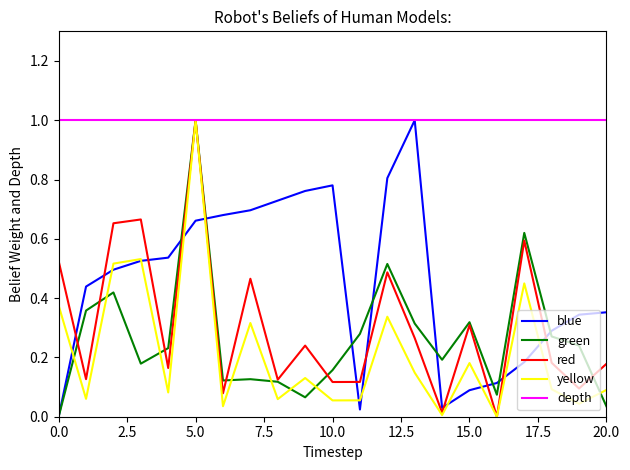

Reading left to right, list all the values displayed in this chart.

bearing: 0.0	0.4	0.5	0.5	0.5	0.7	0.7	0.7	0.7	0.8	0.8	0.0	0.8	1.0	0.0	0.1	0.1	0.2	0.3	0.3	0.4
distance: 0.0	0.4	0.4	0.2	0.2	1.0	0.1	0.1	0.1	0.1	0.2	0.3	0.5	0.3	0.2	0.3	0.1	0.6	0.3	0.2	0.0
dbh: 0.5	0.1	0.7	0.7	0.2	1.0	0.1	0.5	0.1	0.2	0.1	0.1	0.5	0.3	0.0	0.3	0.0	0.6	0.2	0.1	0.2
g: 0.4	0.1	0.5	0.5	0.1	1.0	0.0	0.3	0.1	0.1	0.1	0.1	0.3	0.1	0.0	0.2	0.0	0.4	0.1	0.0	0.1